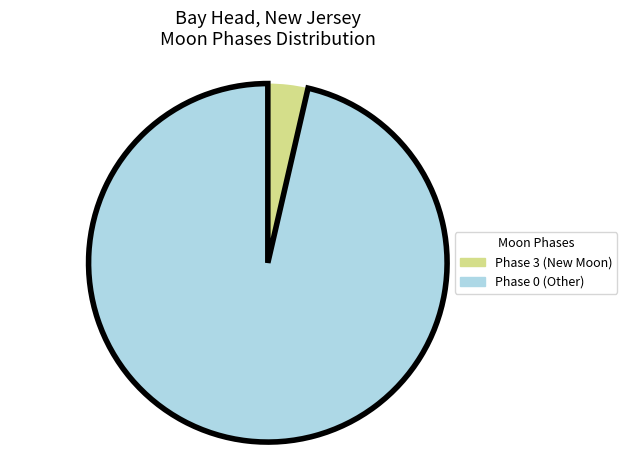

Between Phase 0 (Other) and Phase 3 (New Moon), which is larger?

Phase 0 (Other)